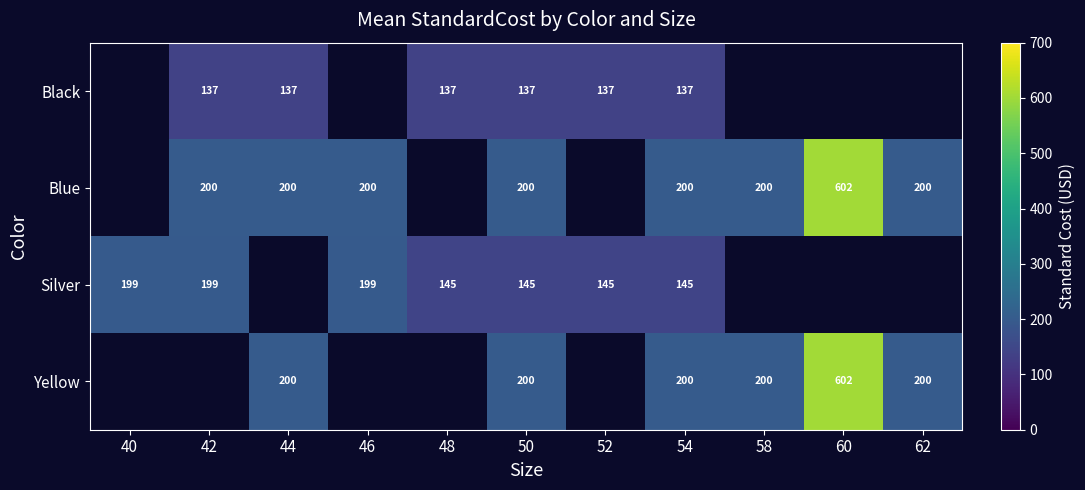

Is the value of Silver at 50 greater than the value of Yellow at 58?

No